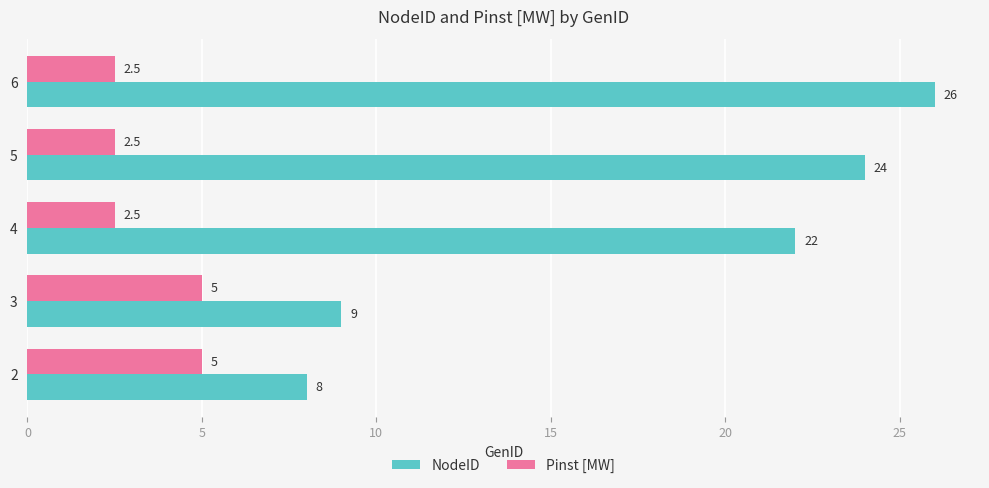

Read the Pinst [MW] value at 5.

2.5